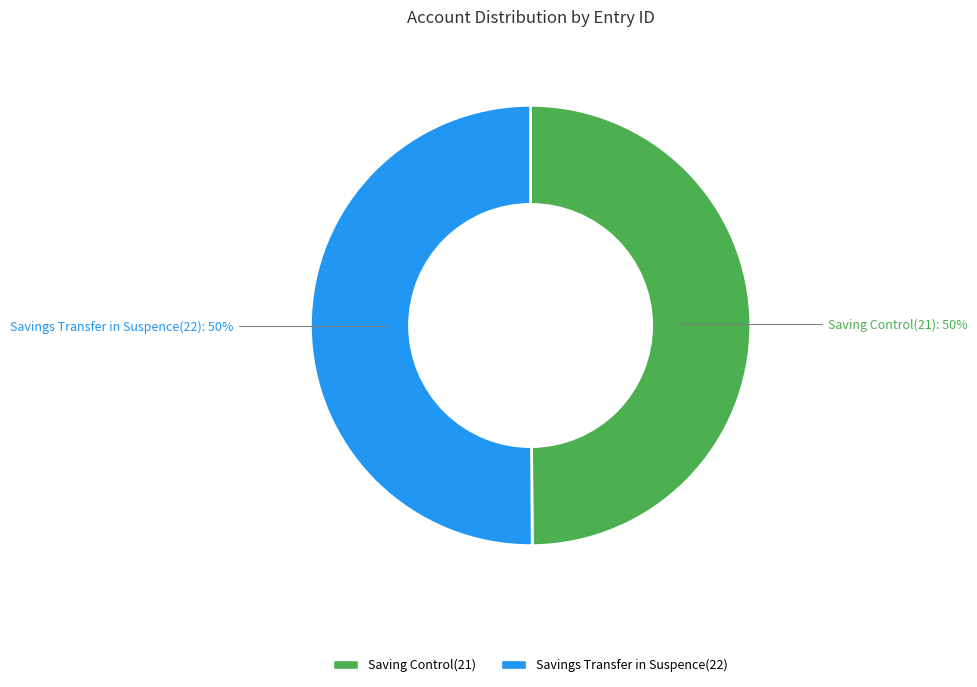

Is the sum of Saving Control(21) and Savings Transfer in Suspence(22) greater than half?

Yes